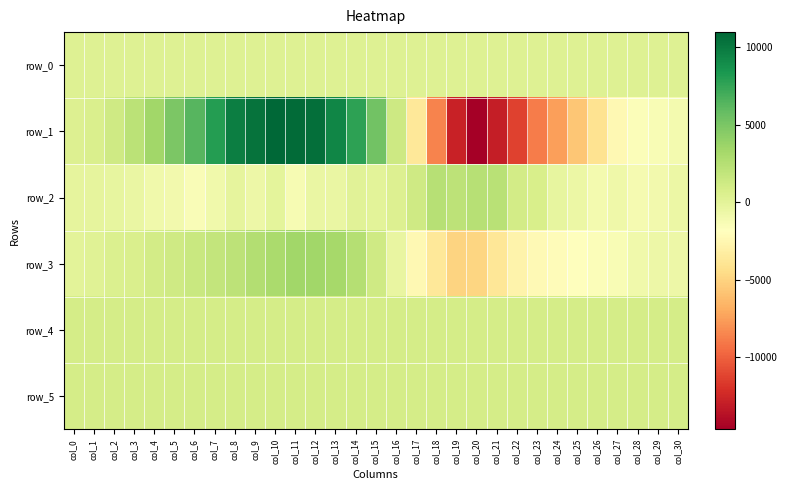

What is the sum of the row_1 values at col_12 and col_13?

19817.0